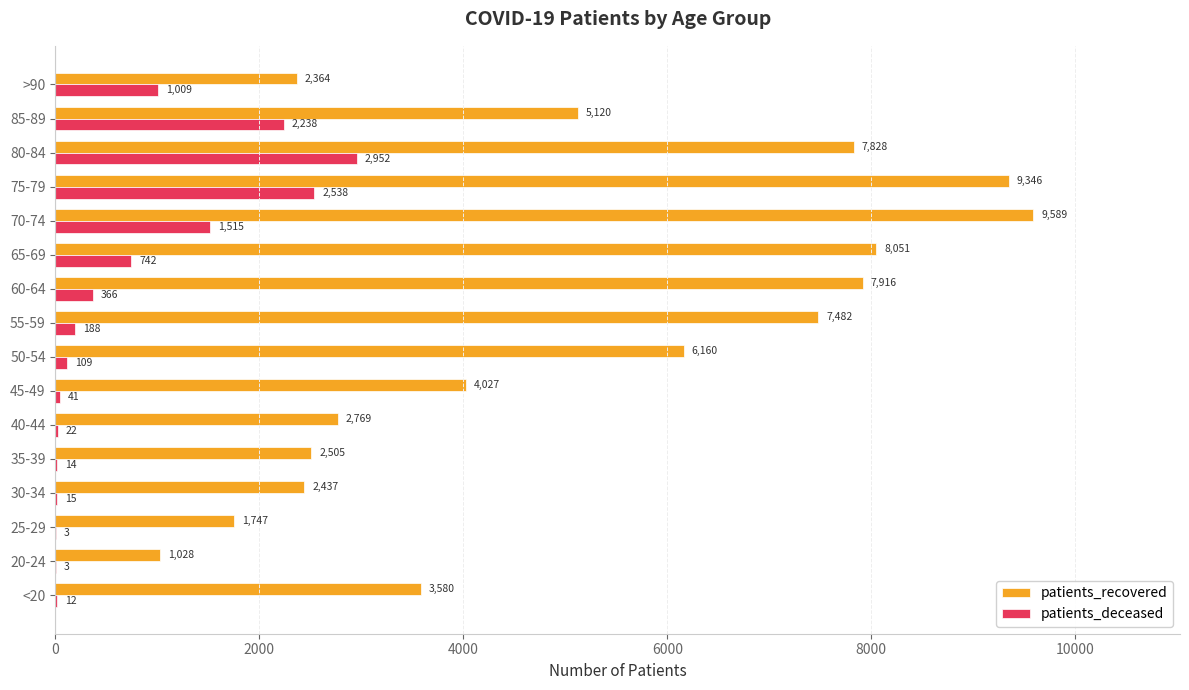

Where is patients_recovered nearest to the value 5308?

85-89